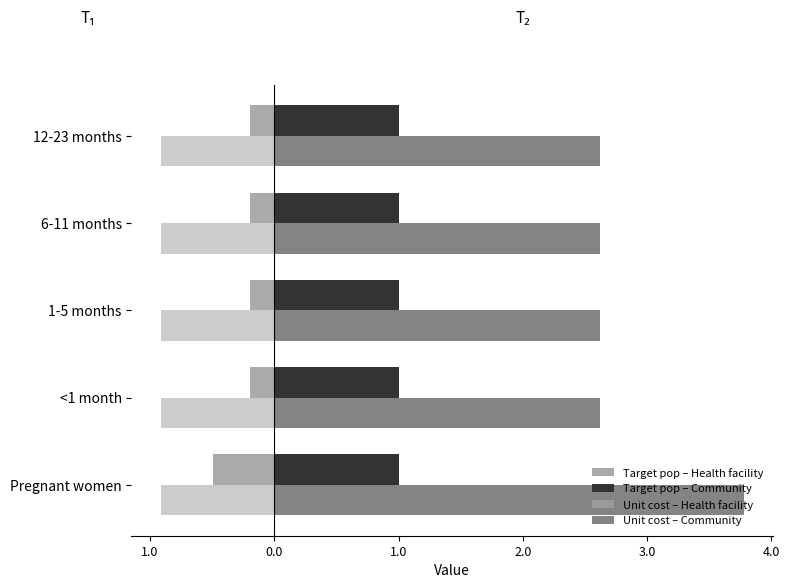

What is the difference between the maximum and minimum values in the Unit cost – Community series?

1.2